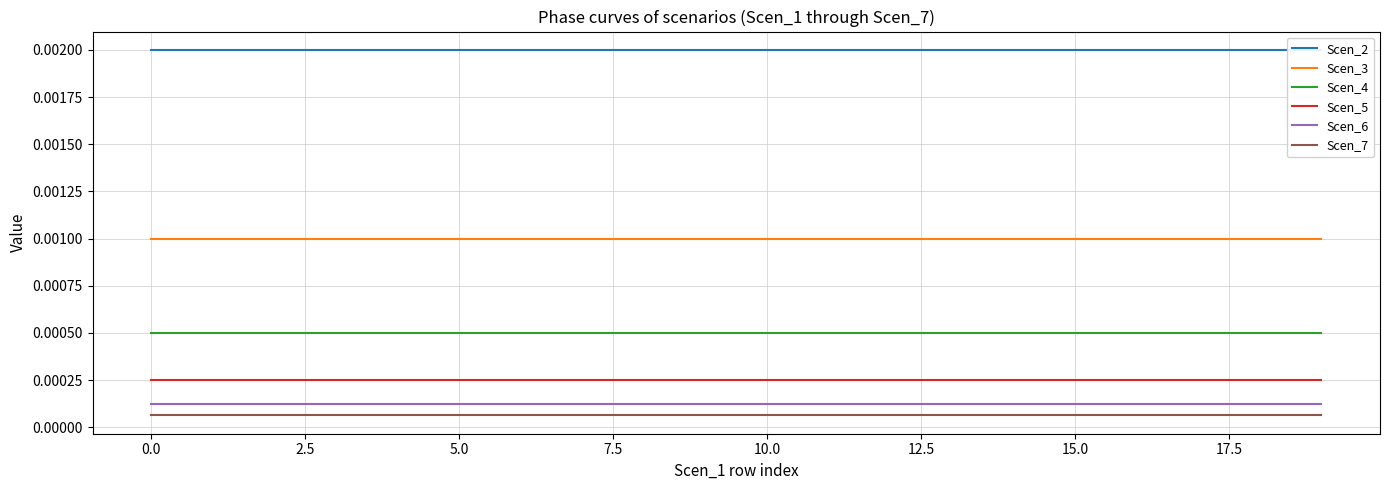

True or false: Scen_3 and Scen_6 intersect in this chart.

False